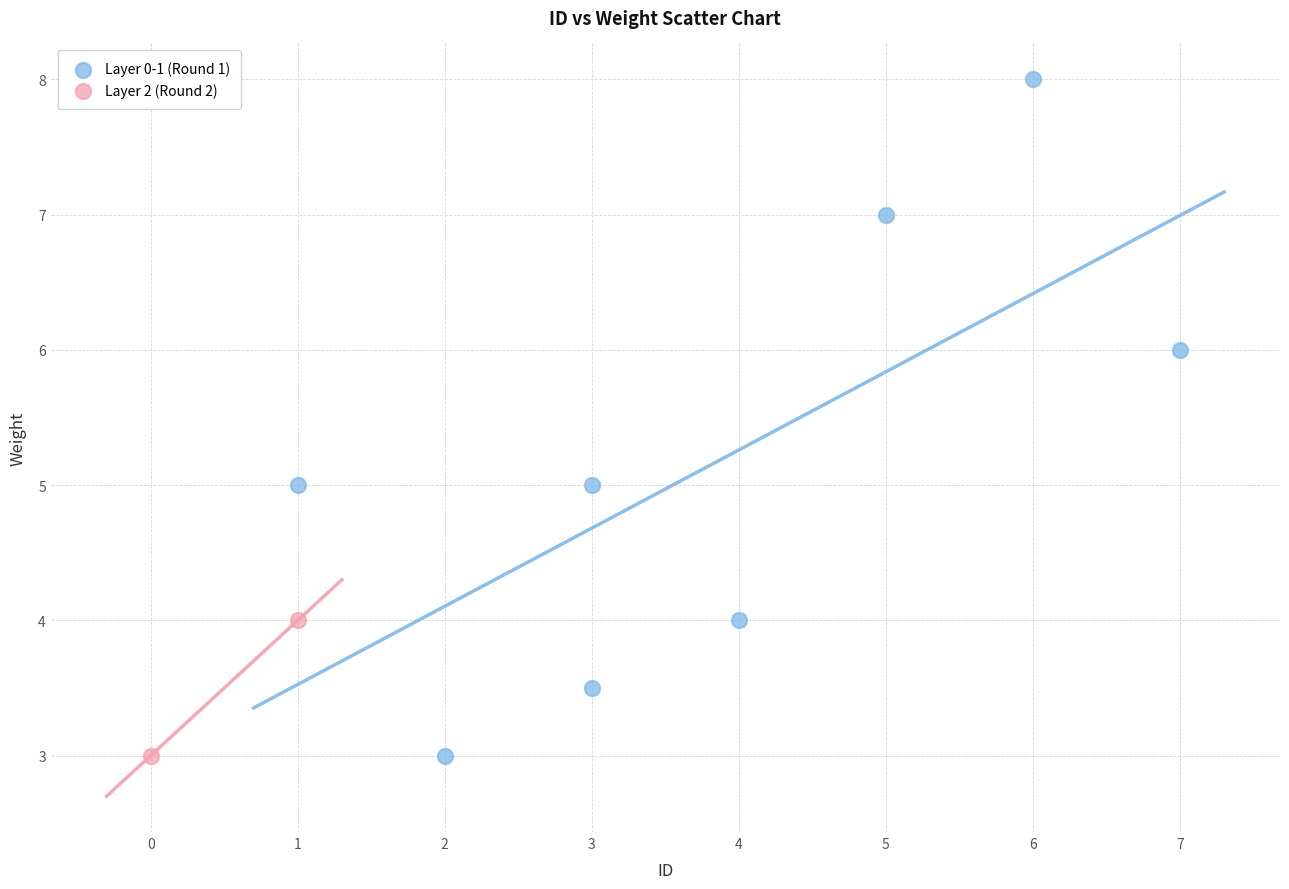

What are all the series names shown in the legend?

Layer 0-1 (Round 1), Layer 2 (Round 2)